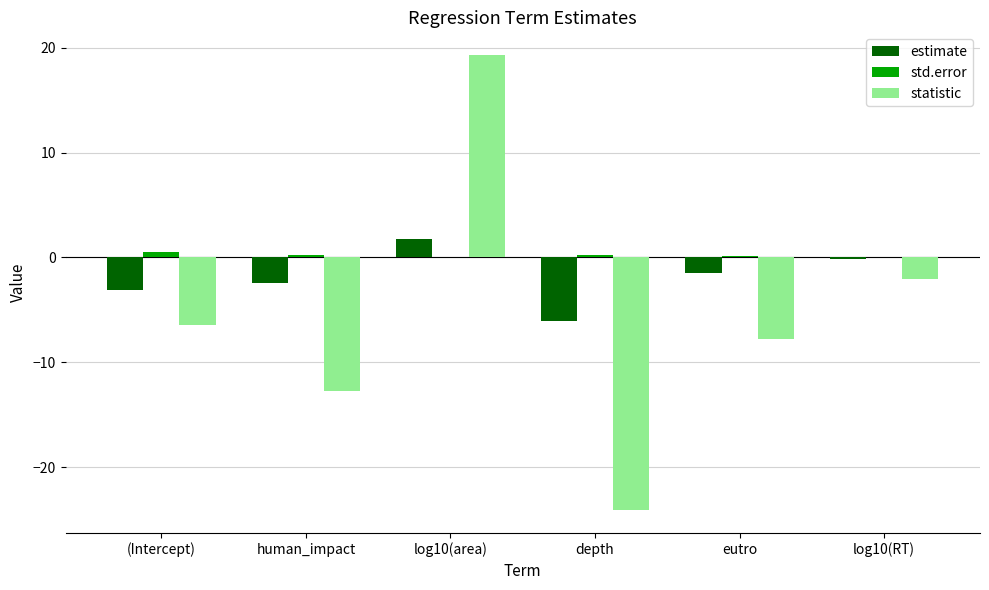

Which series has the largest total across all categories?

std.error